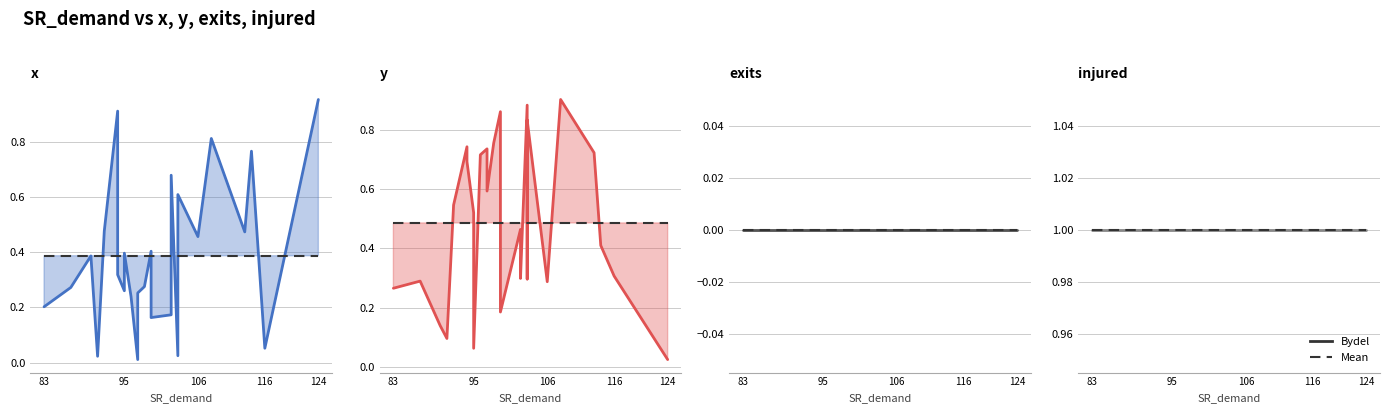

True or false: injured has more than 0 points higher than both neighbors.

False